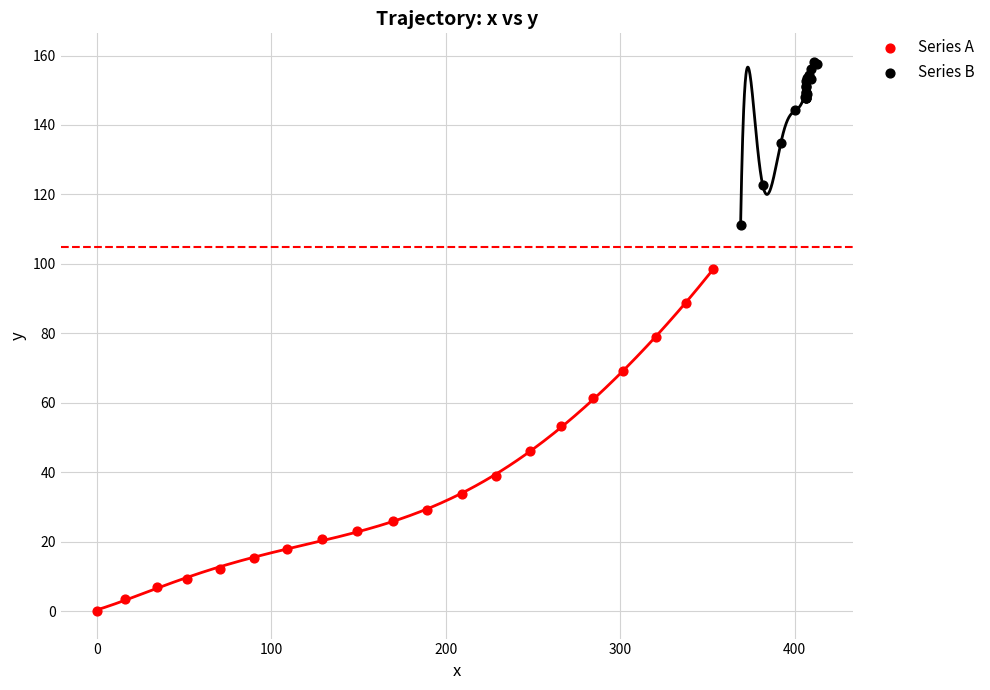

Which series reaches the maximum Y coordinate?

Series B